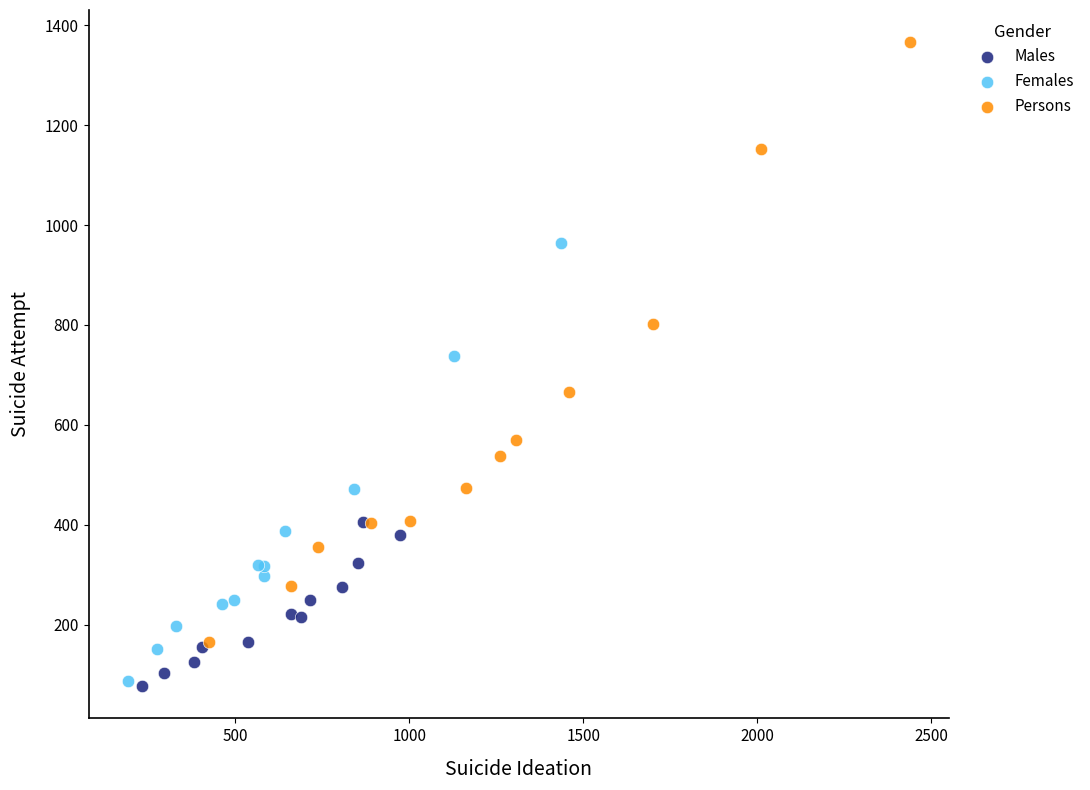

Which series has the widest spread of Y values?

Persons